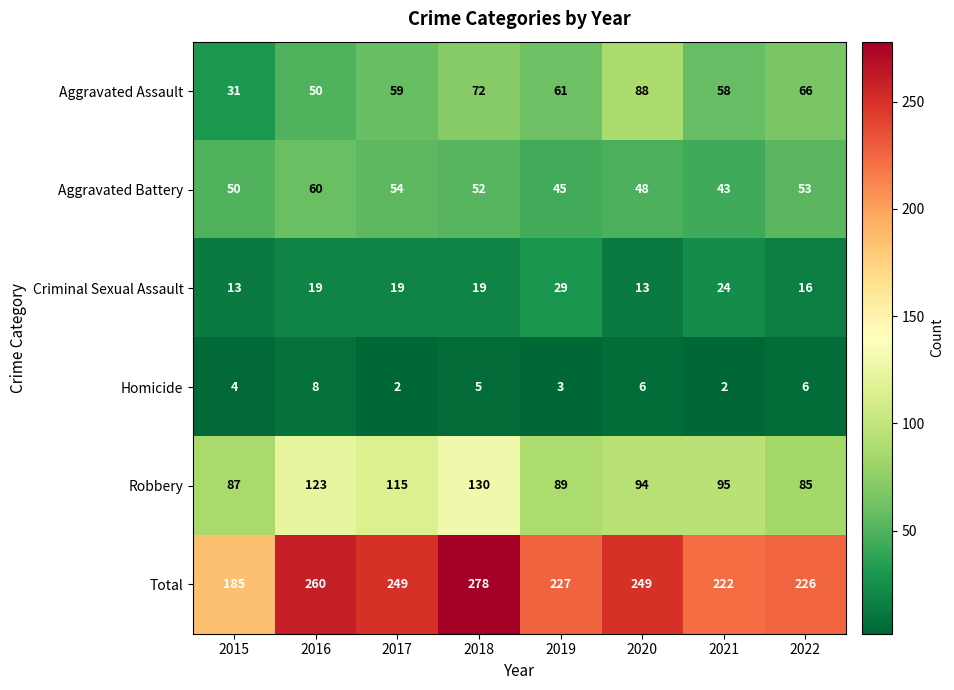

At which category is the sum across all series the highest?

2018